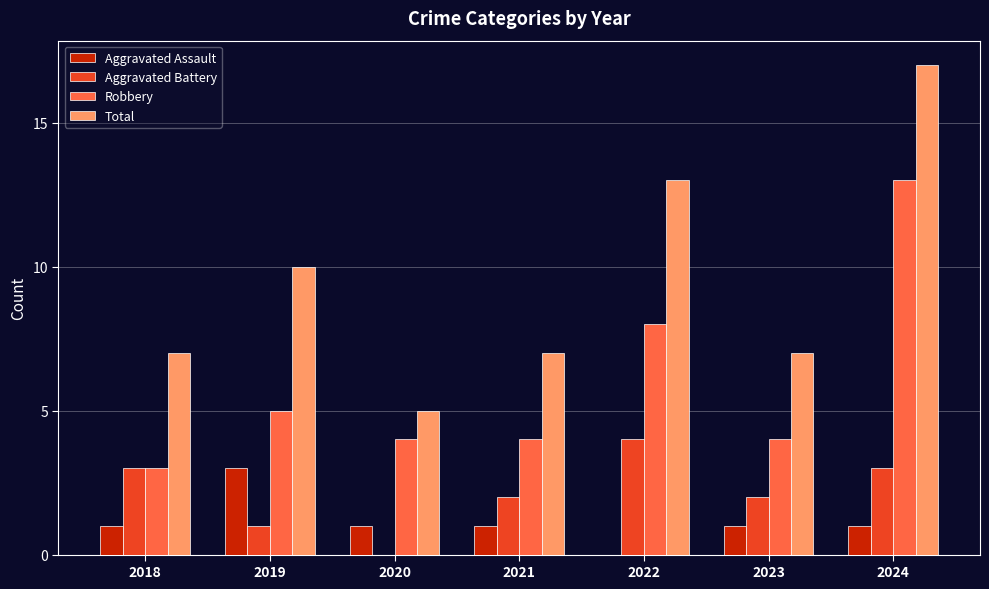

What are all the series names shown in the legend?

Aggravated Assault, Aggravated Battery, Robbery, Total